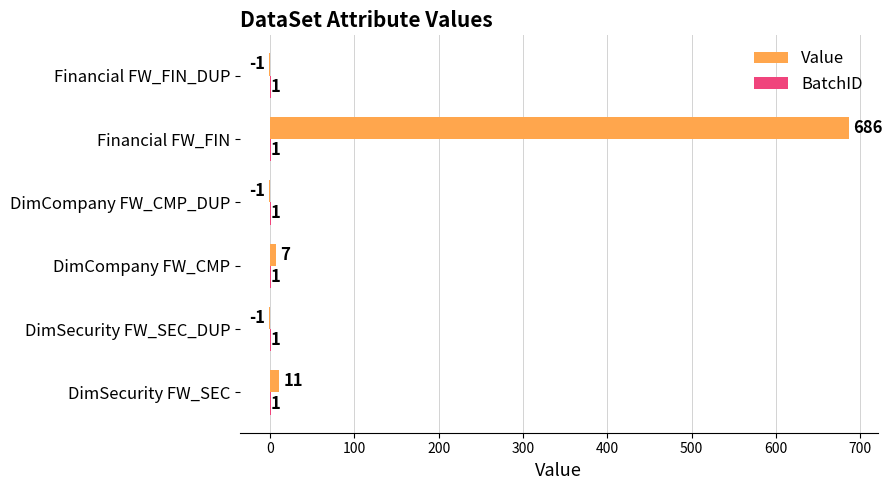

How many distinct data groups are displayed?

2